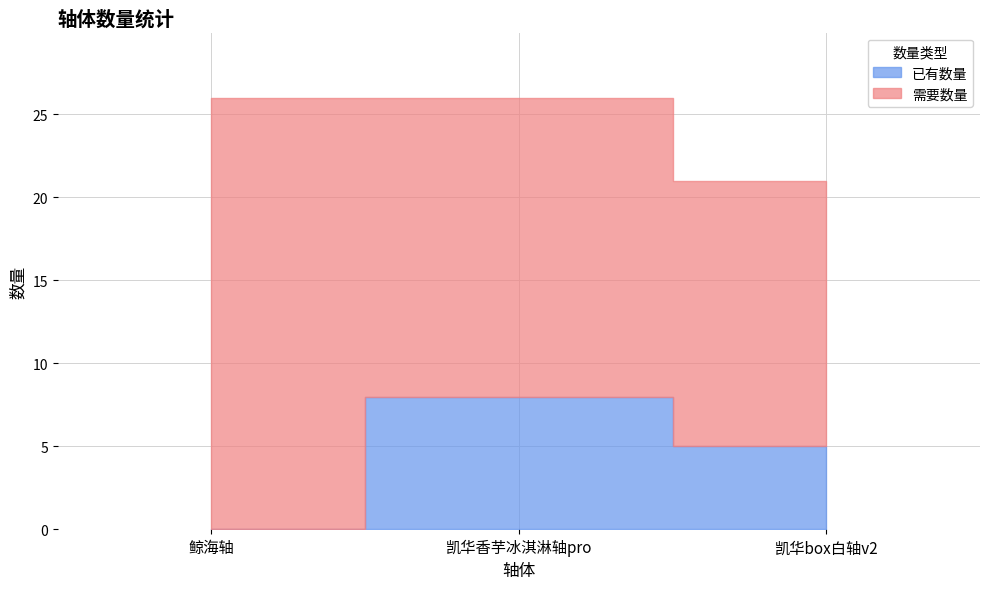

How many lines are shown in the chart?

2